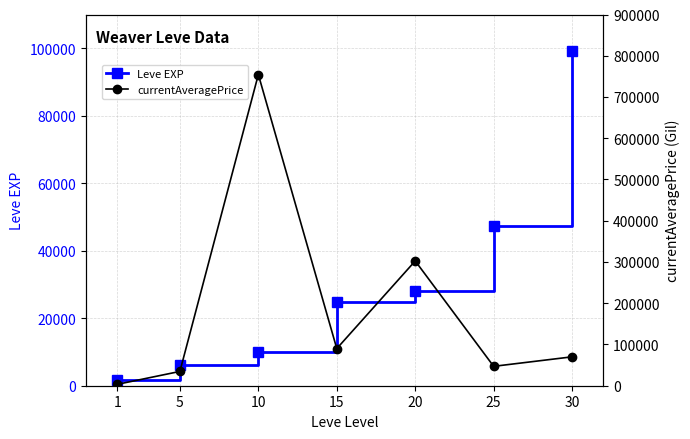

How many lines are shown in the chart?

2